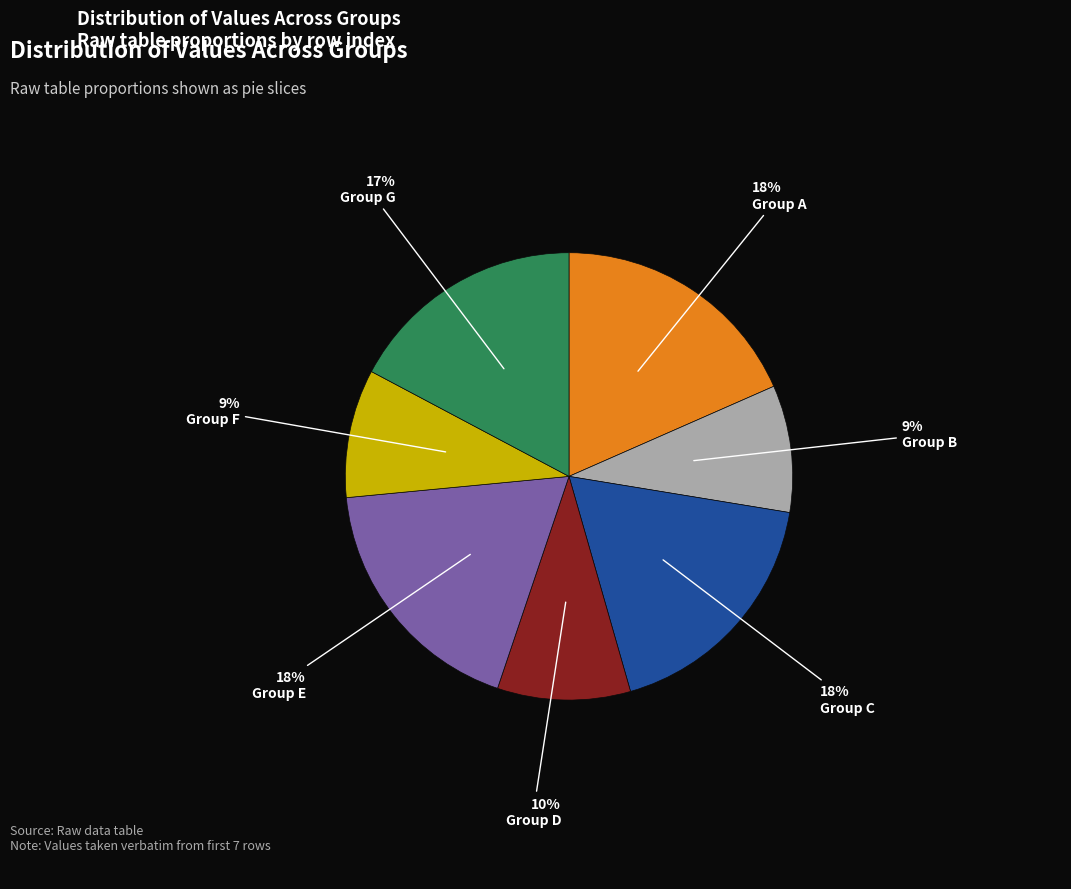

Does any single category account for the majority?

No